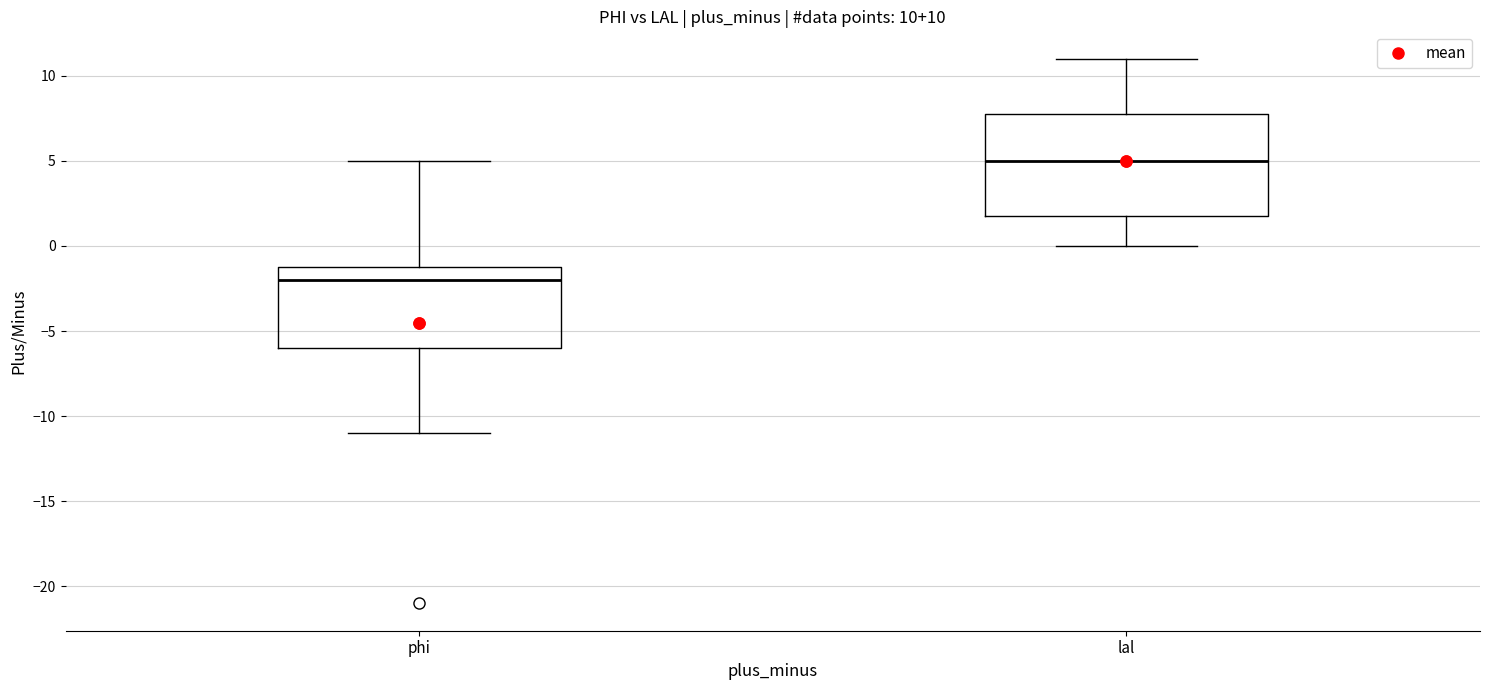

Which box has the highest median line?

lal